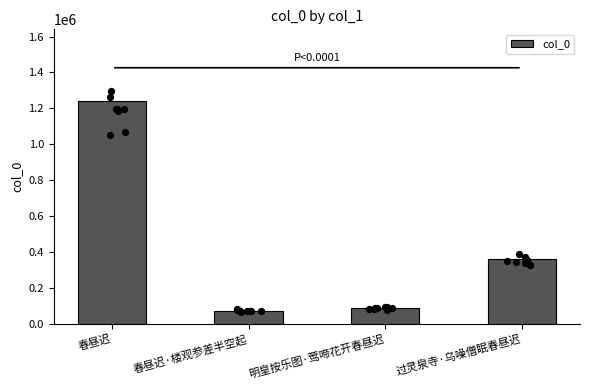

What is the change in value from 春昼迟 to 过灵泉寺·乌噪僧眠春昼迟?

-880049